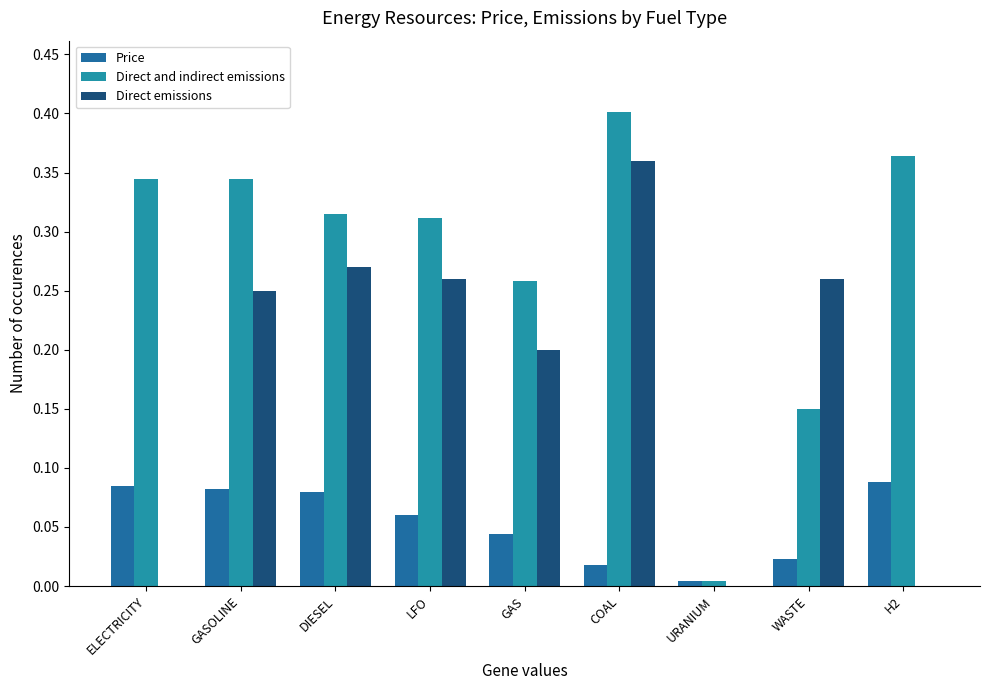

At which category is the sum across all series the highest?

COAL